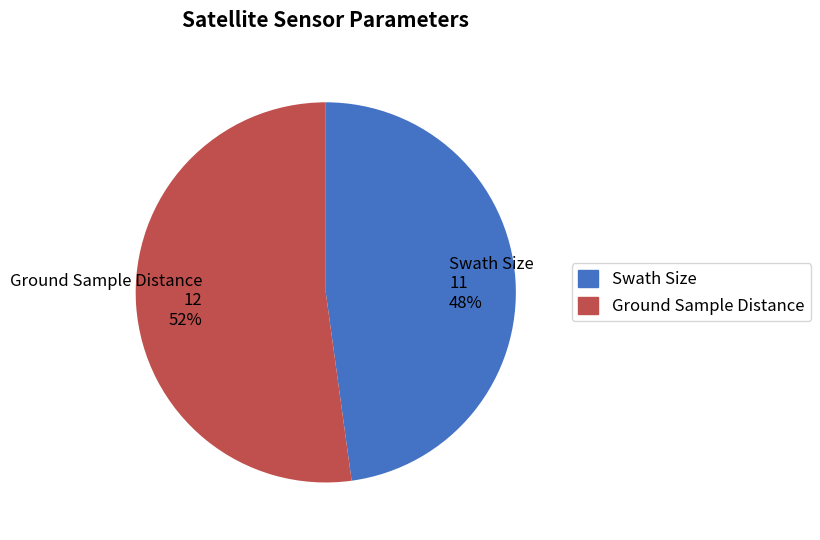

Does Swath Size account for over 50% of the chart?

No